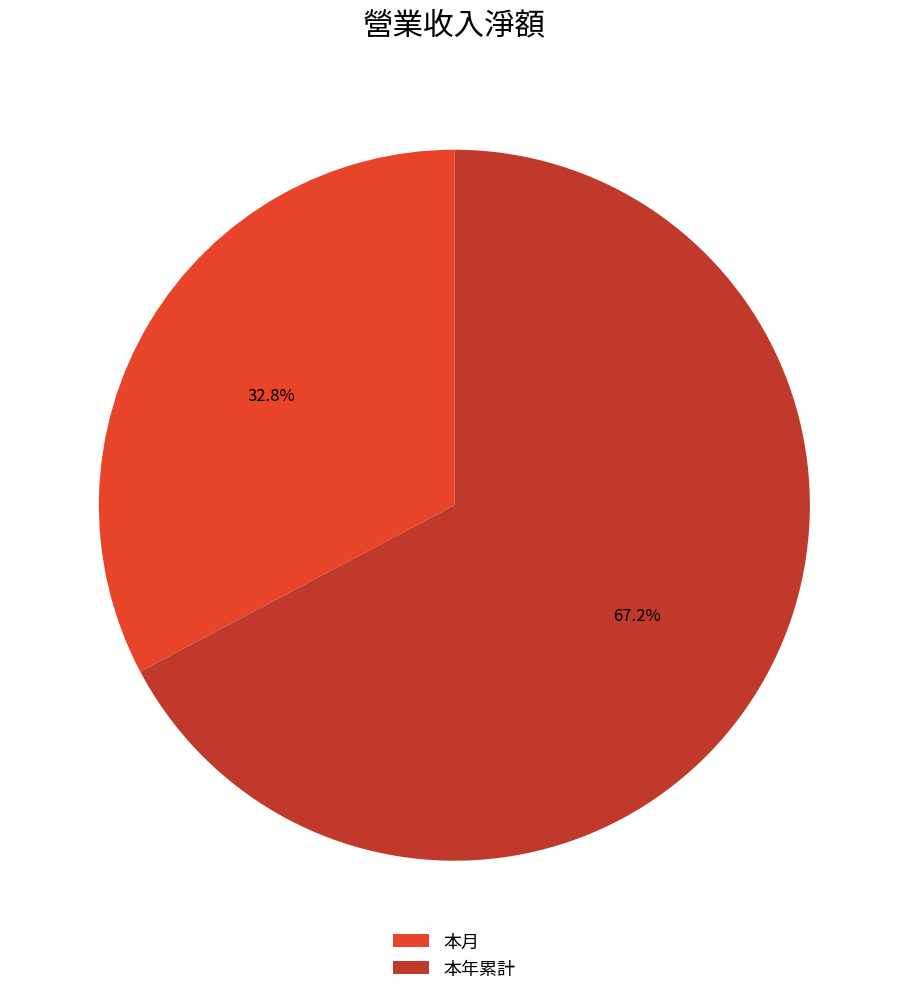

Which slice is the smallest?

本月